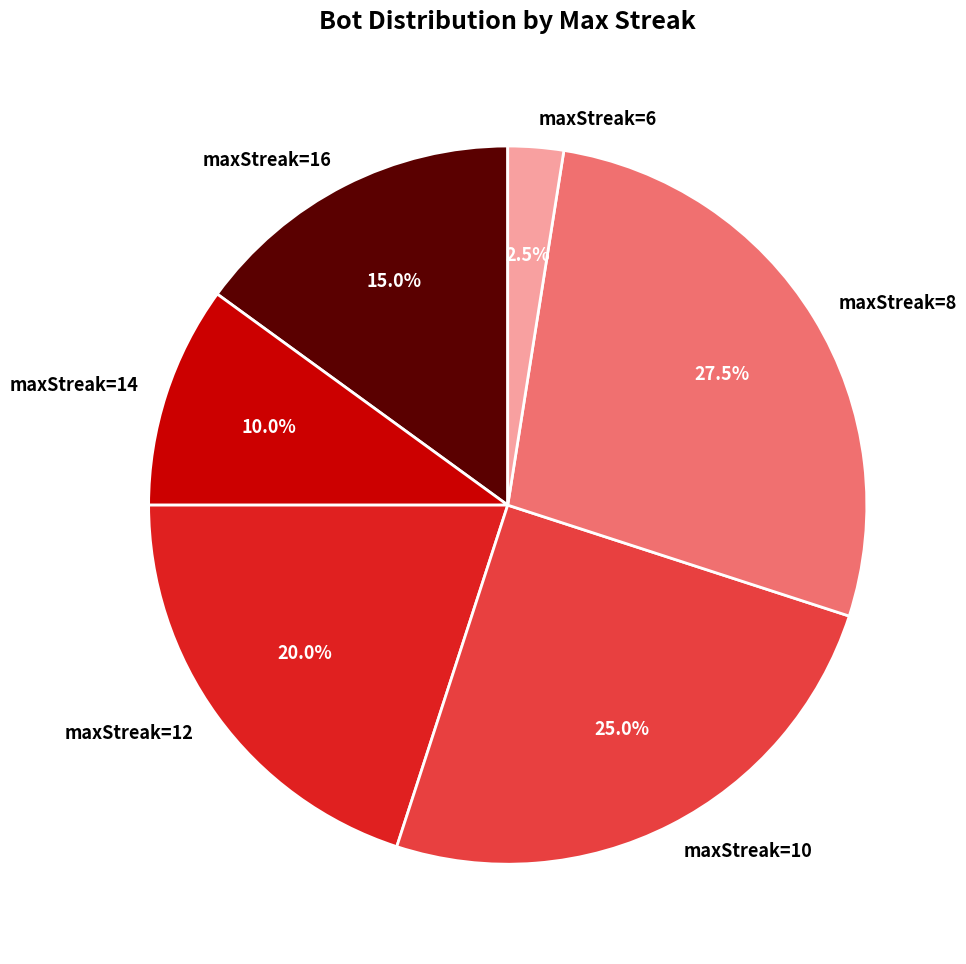

Rank the categories by value from lowest to highest.

maxStreak=6, maxStreak=14, maxStreak=16, maxStreak=12, maxStreak=10, maxStreak=8